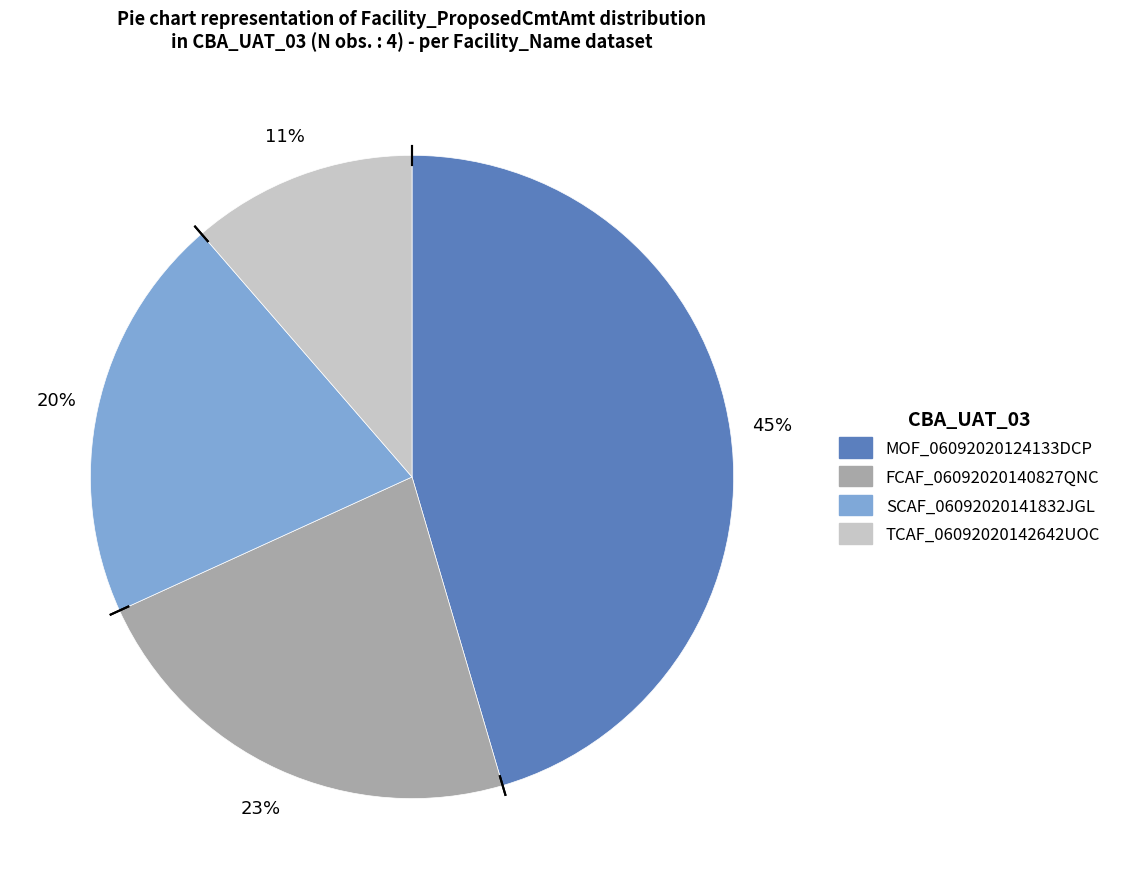

Is it true that SCAF_06092020141832JGL is 20% of the pie?

True